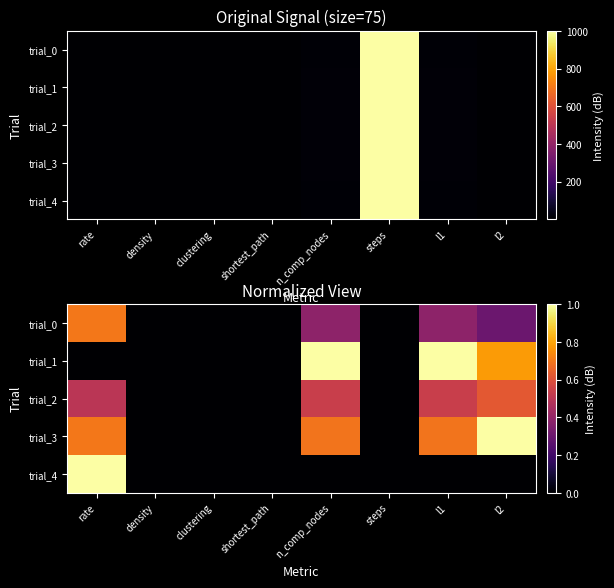

What is the difference between the trial_3 values at l2 and clustering?

1.0